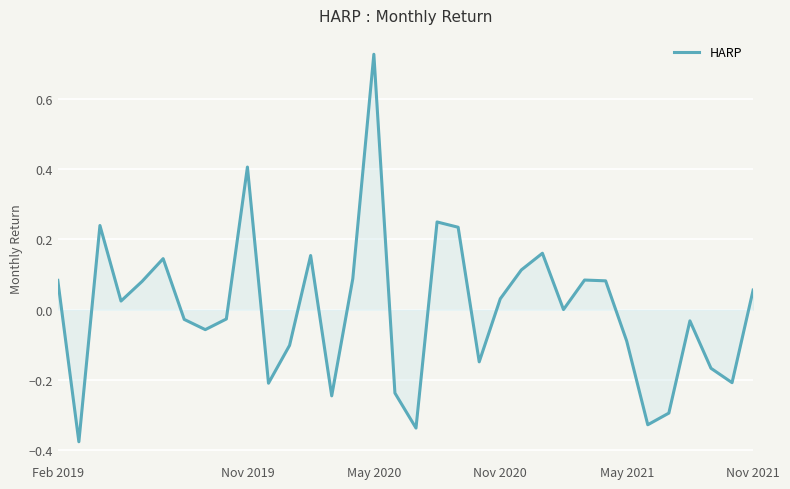

What is the difference between the maximum and minimum values?

1.1